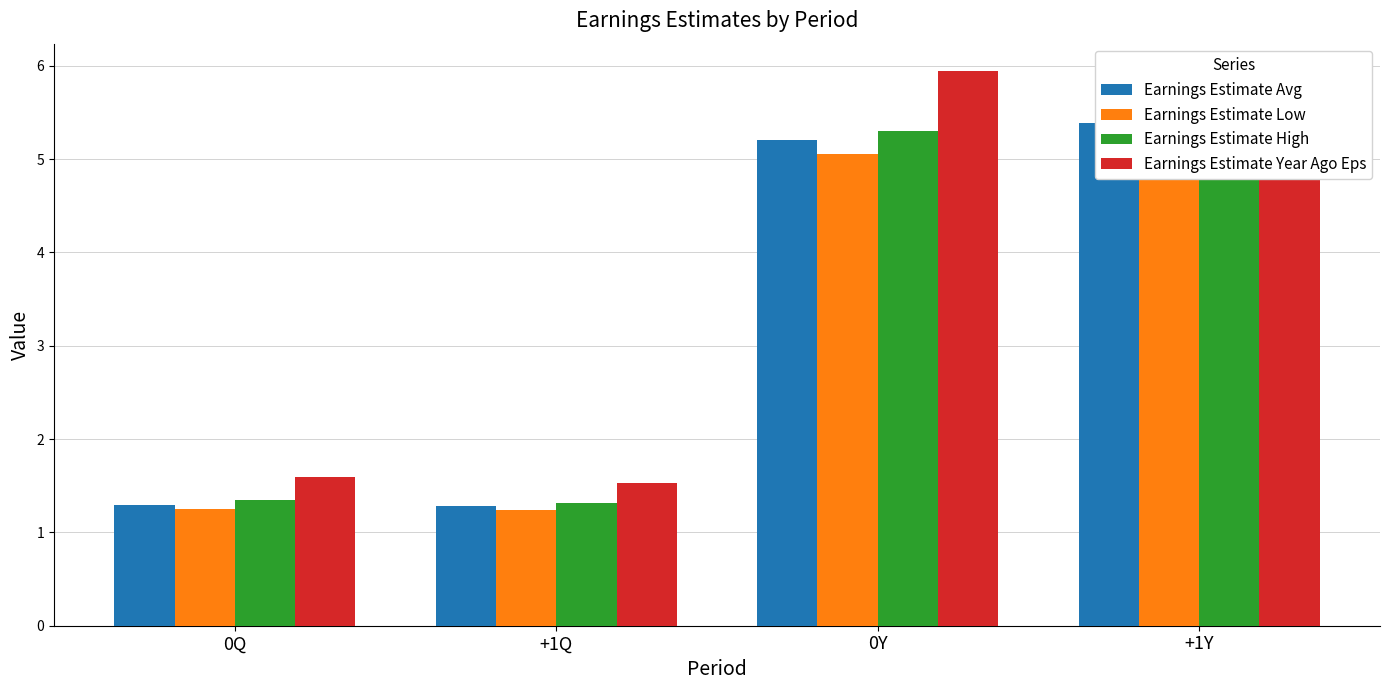

Reading right to left, what are all the values shown in this chart?

Earnings Estimate Avg: 5.4	5.2	1.3	1.3
Earnings Estimate Low: 5.3	5.1	1.2	1.2
Earnings Estimate High: 5.5	5.3	1.3	1.4
Earnings Estimate Year Ago Eps: 5.2	5.9	1.5	1.6